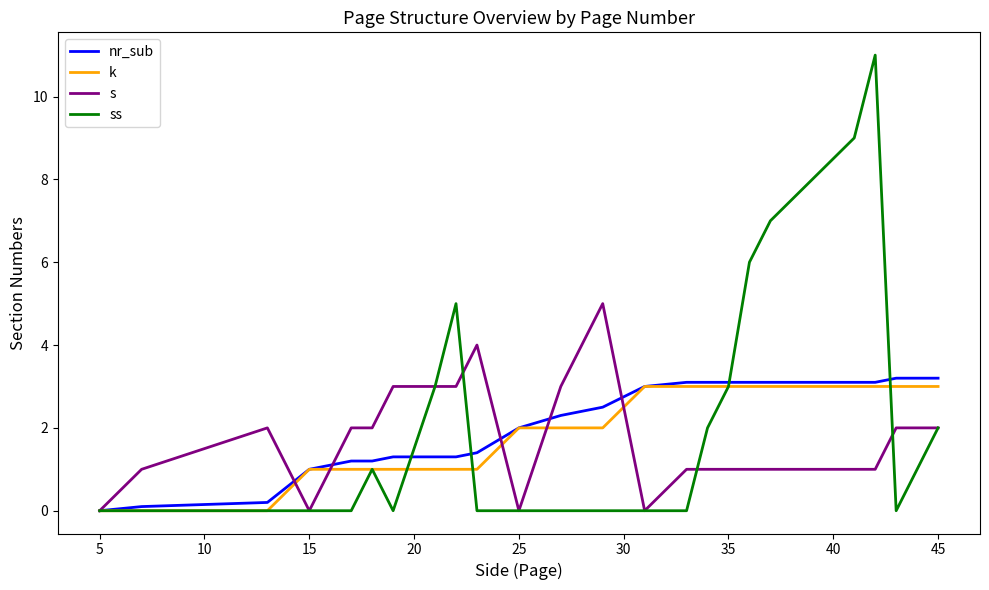

What is the sum of all ss values?

58.0